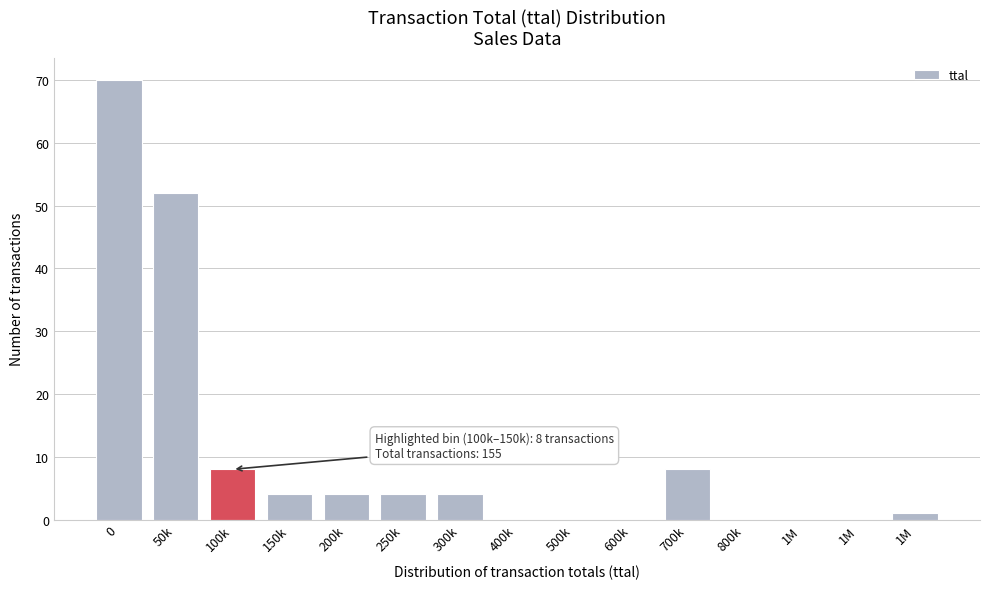

Are the bars horizontal?

No